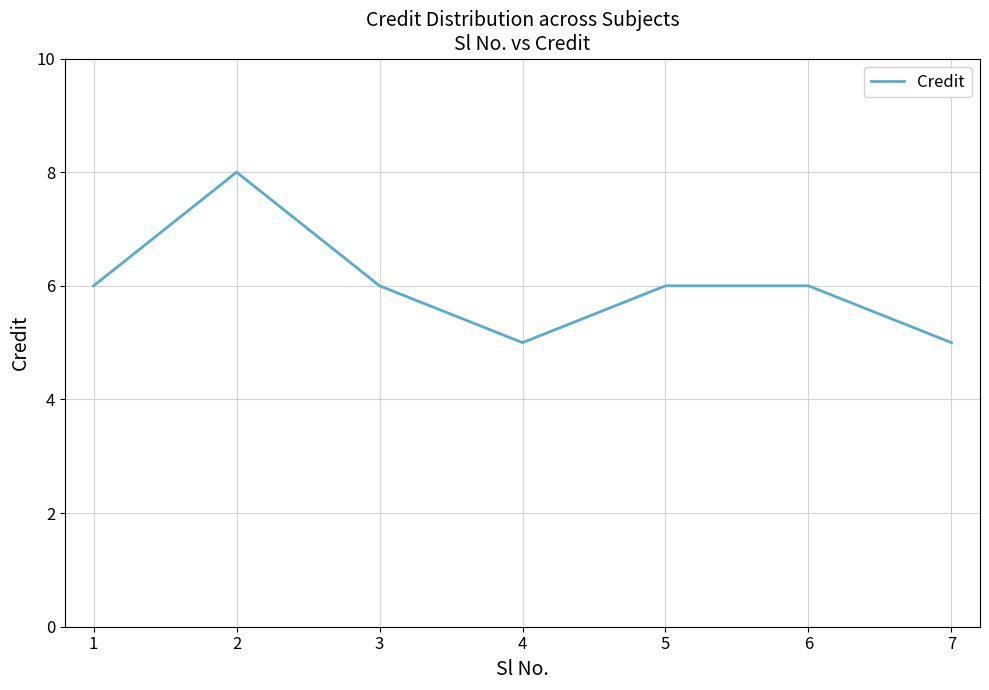

True or false: there are more than 2 points higher than both neighbors.

False